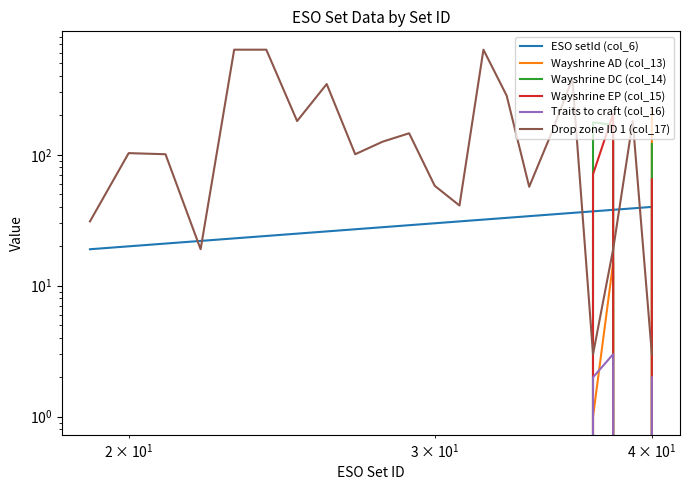

What is the minimum value for ESO setId (col_6)?

19